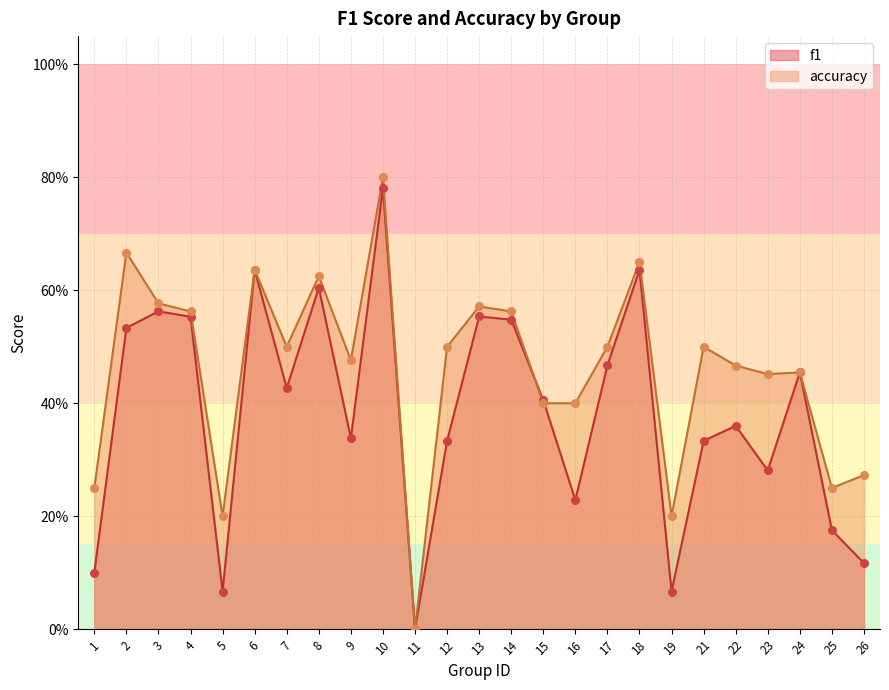

Which series has the largest Y range (max minus min)?

accuracy